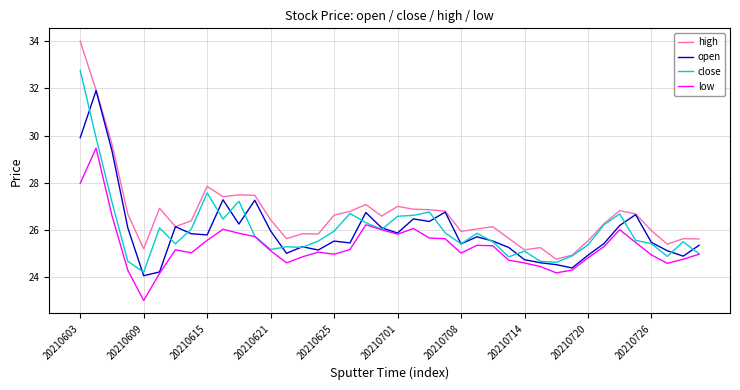

What is the minimum value shown in the chart?

23.0